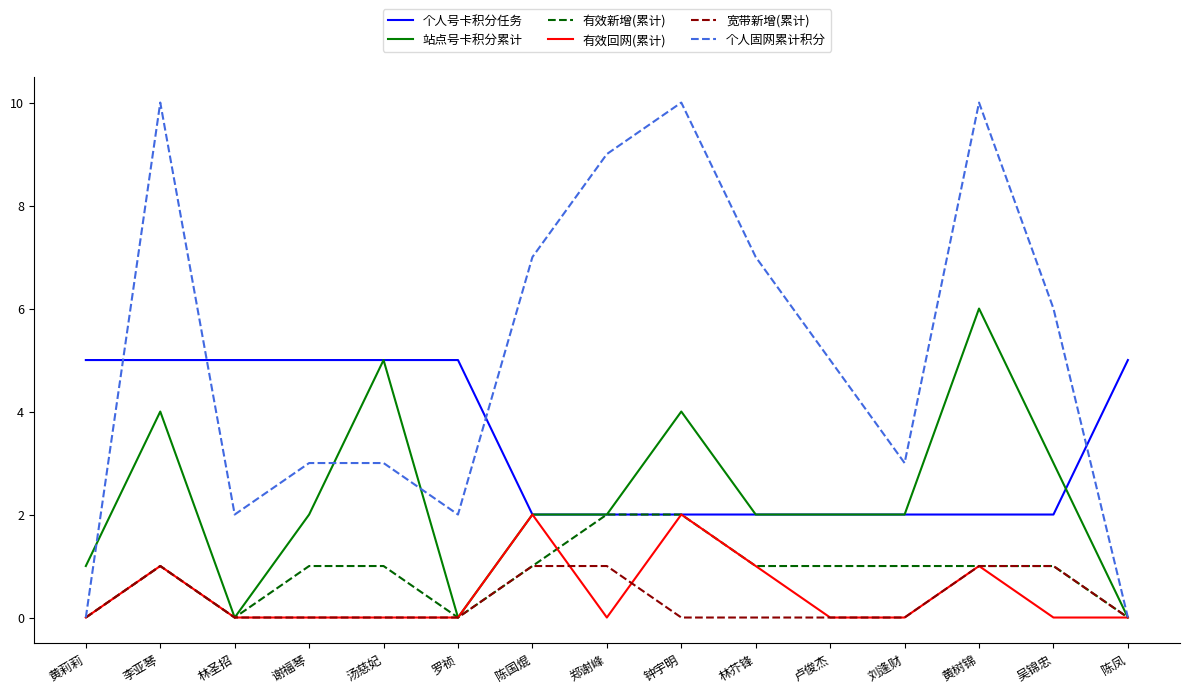

Reading left to right, transcribe all the data shown in this chart.

个人号卡积分任务: 黄莉莉=5	李亚琴=5	林圣招=5	谢福琴=5	汤慈妃=5	罗祯=5	陈国焜=2	郑谢峰=2	钟宇明=2	林芥锋=2	卢俊杰=2	刘逢财=2	黄树锦=2	吴锦忠=2	陈凤=5
站点号卡积分累计: 黄莉莉=1	李亚琴=4	林圣招=0	谢福琴=2	汤慈妃=5	罗祯=0	陈国焜=2	郑谢峰=2	钟宇明=4	林芥锋=2	卢俊杰=2	刘逢财=2	黄树锦=6	吴锦忠=3	陈凤=0
有效新增(累计): 黄莉莉=0	李亚琴=1	林圣招=0	谢福琴=1	汤慈妃=1	罗祯=0	陈国焜=1	郑谢峰=2	钟宇明=2	林芥锋=1	卢俊杰=1	刘逢财=1	黄树锦=1	吴锦忠=1	陈凤=0
有效回网(累计): 黄莉莉=0	李亚琴=1	林圣招=0	谢福琴=0	汤慈妃=0	罗祯=0	陈国焜=2	郑谢峰=0	钟宇明=2	林芥锋=1	卢俊杰=0	刘逢财=0	黄树锦=1	吴锦忠=0	陈凤=0
宽带新增(累计): 黄莉莉=0	李亚琴=1	林圣招=0	谢福琴=0	汤慈妃=0	罗祯=0	陈国焜=1	郑谢峰=1	钟宇明=0	林芥锋=0	卢俊杰=0	刘逢财=0	黄树锦=1	吴锦忠=1	陈凤=0
个人固网累计积分: 黄莉莉=0	李亚琴=10	林圣招=2	谢福琴=3	汤慈妃=3	罗祯=2	陈国焜=7	郑谢峰=9	钟宇明=10	林芥锋=7	卢俊杰=5	刘逢财=3	黄树锦=10	吴锦忠=6	陈凤=0